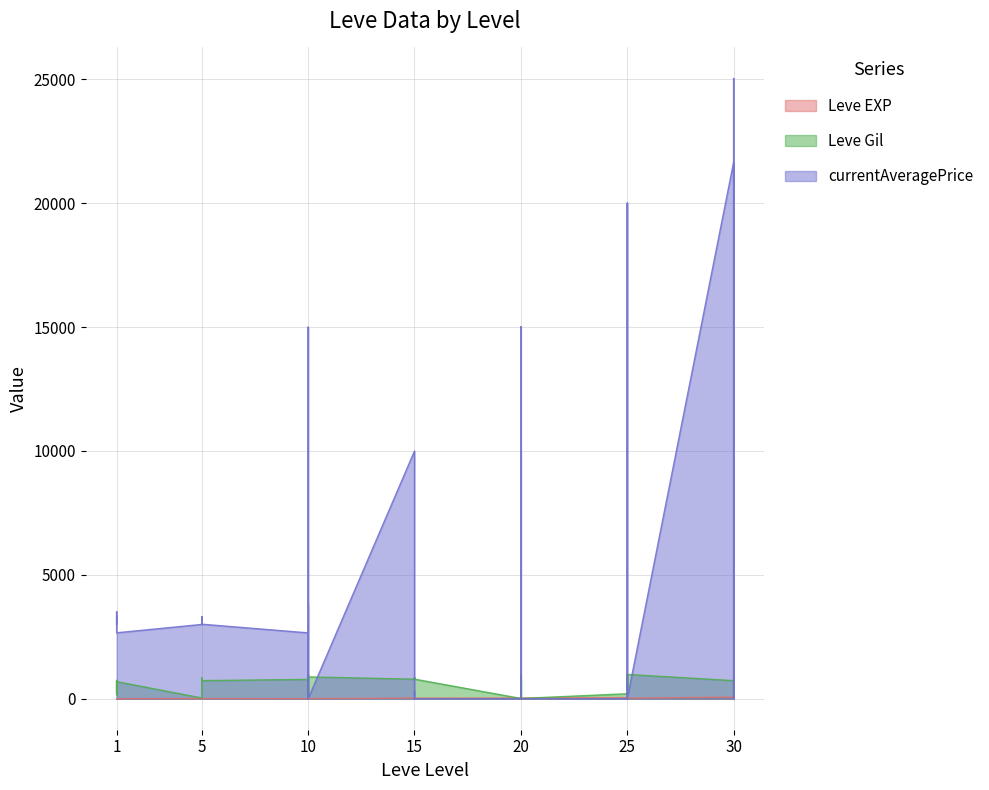

How many values in the Leve Gil series exceed 730?

18